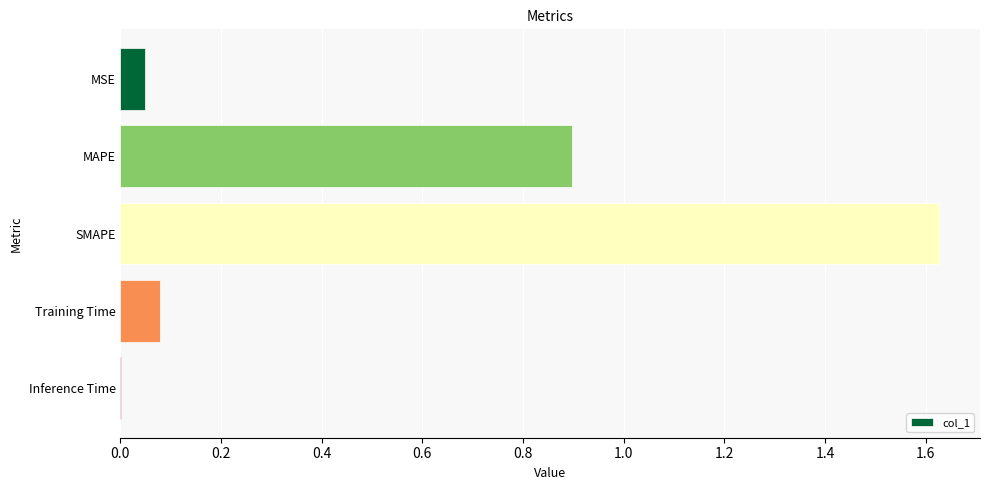

The value at Inference Time is 0.0. True or false?

True